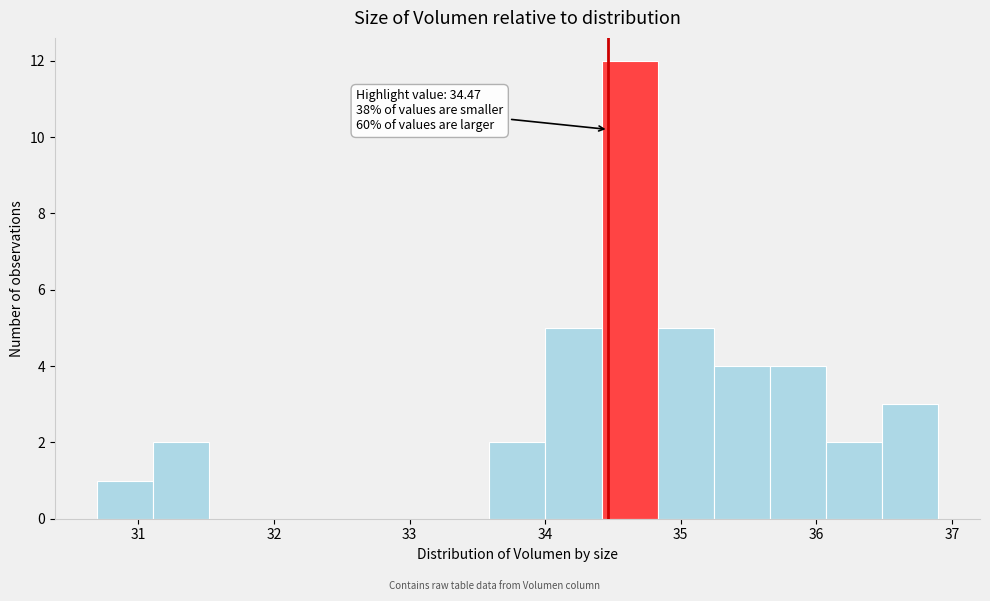

Which range on the x-axis has the tallest bar?

34.4 to 34.8